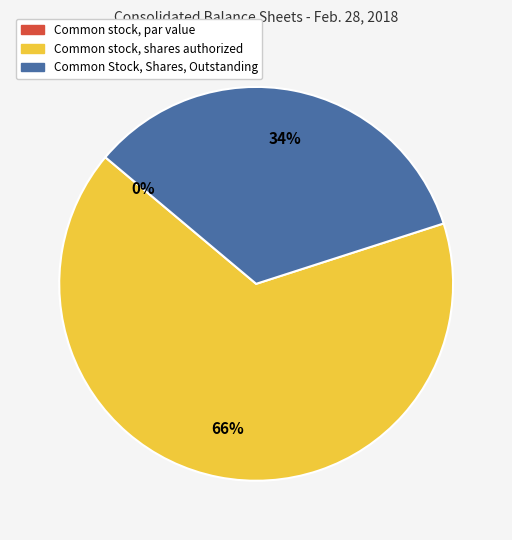

What portion of the pie excludes Common stock, par value?

100.0%